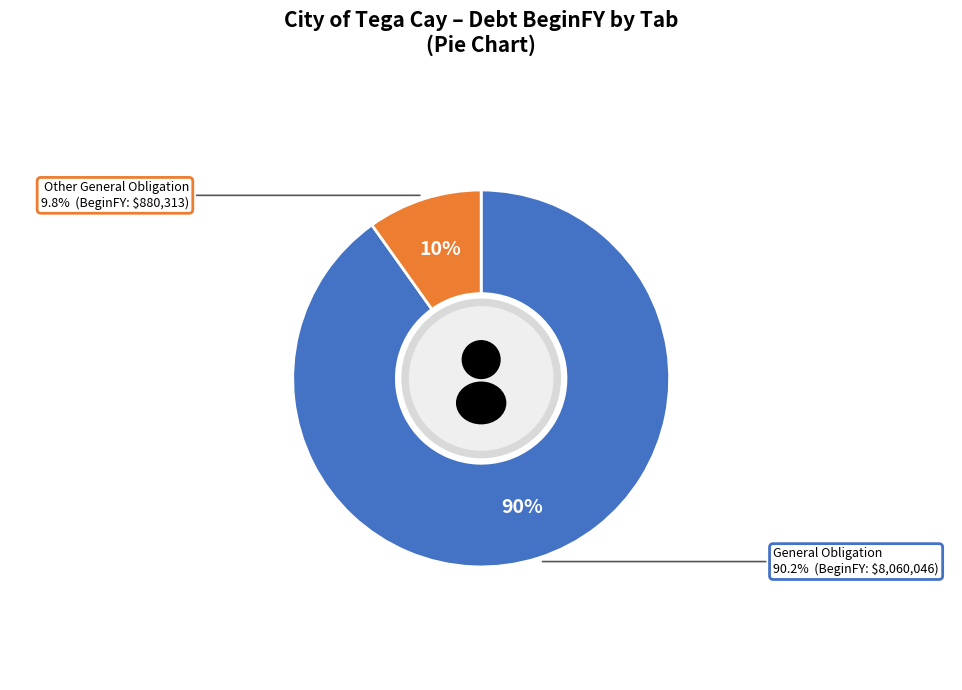

To the nearest percent, what percentage of the pie is General Obligation?

90%